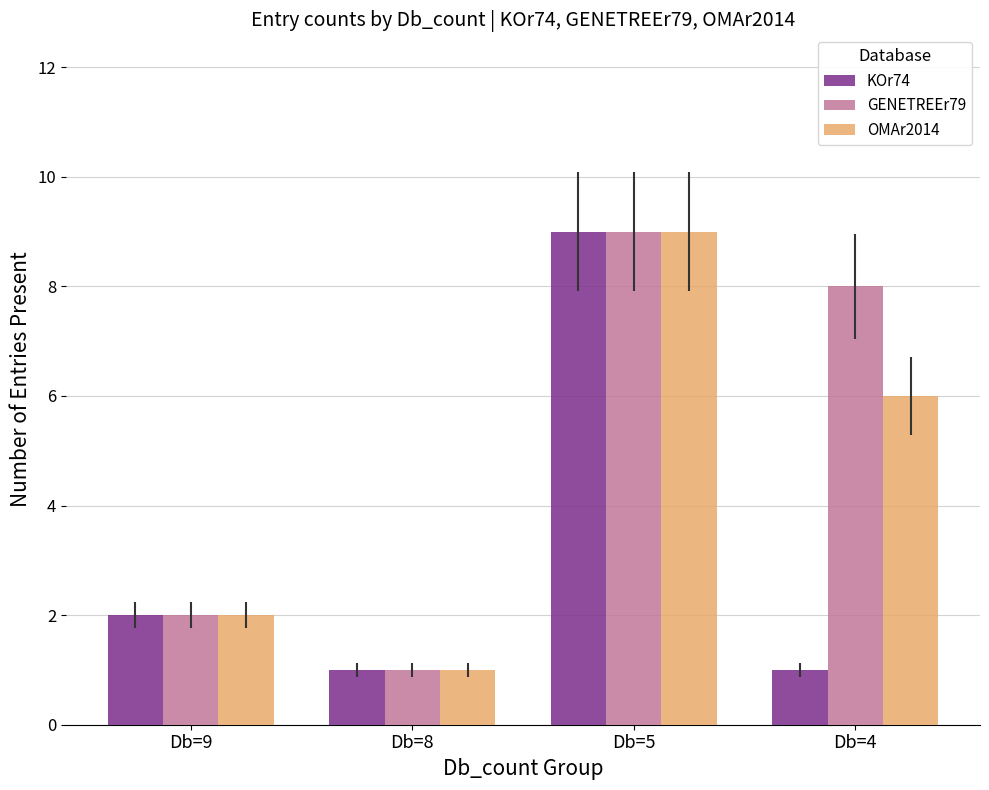

How many bars are there in total?

12